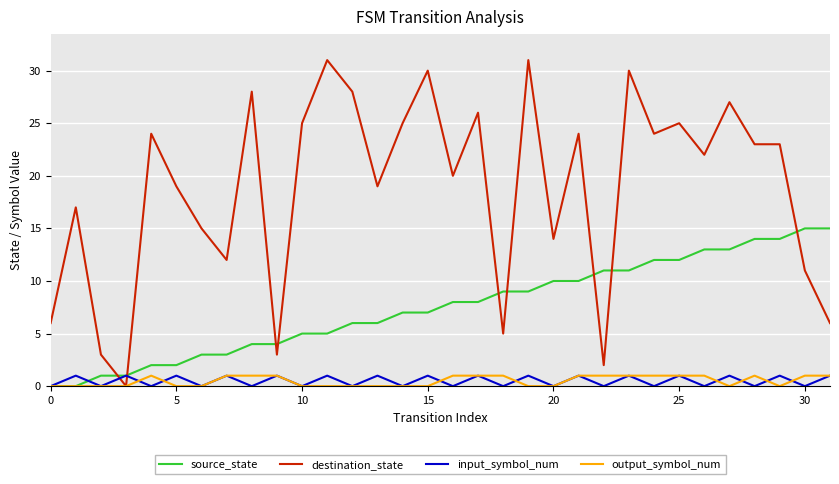

How many times do destination_state and source_state cross each other?

9